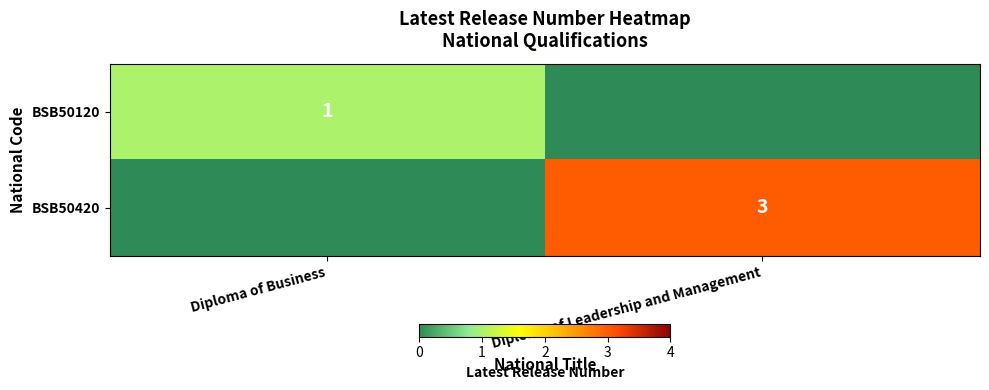

The BSB50420 series shows 4 at Diploma of Leadership and Management. True or false?

False